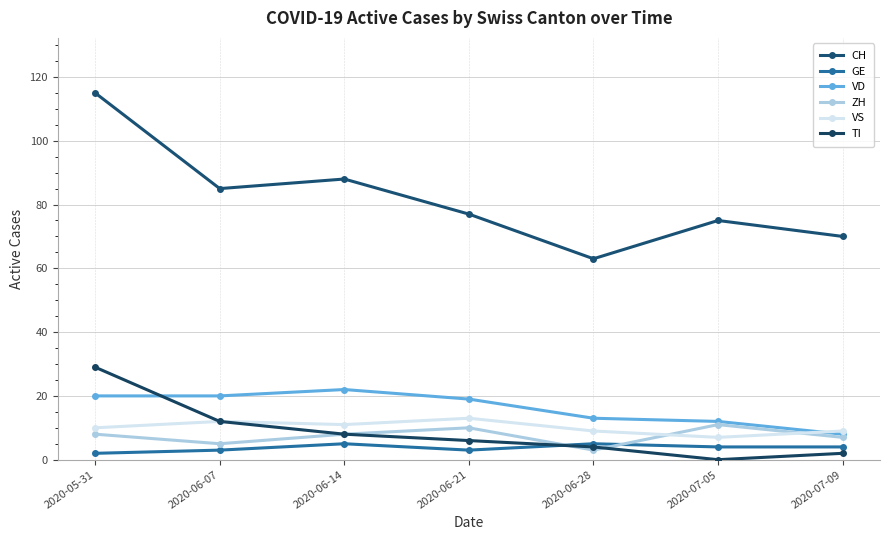

What is the label of the 6th point from the right?

2020-06-07